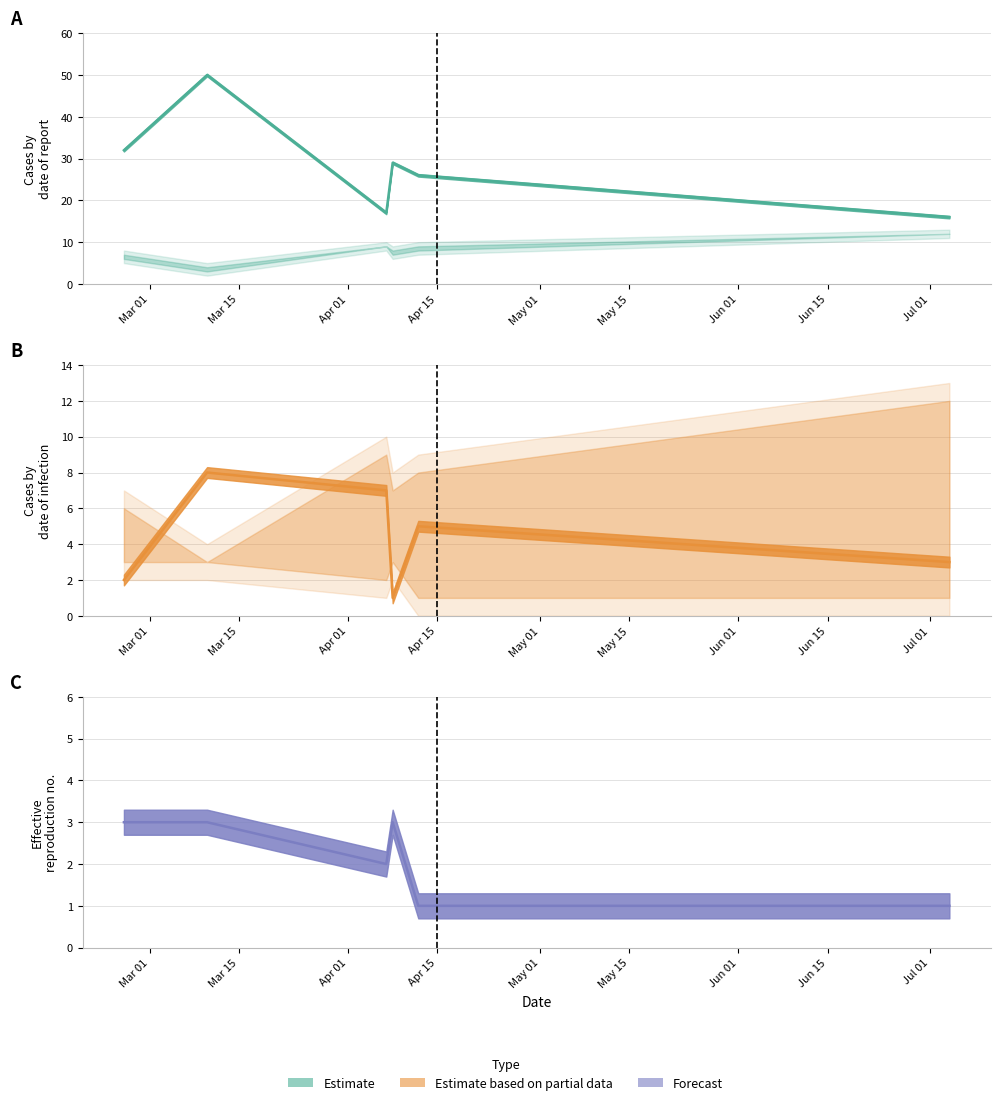

True or false: K and TB cross at least once.

True